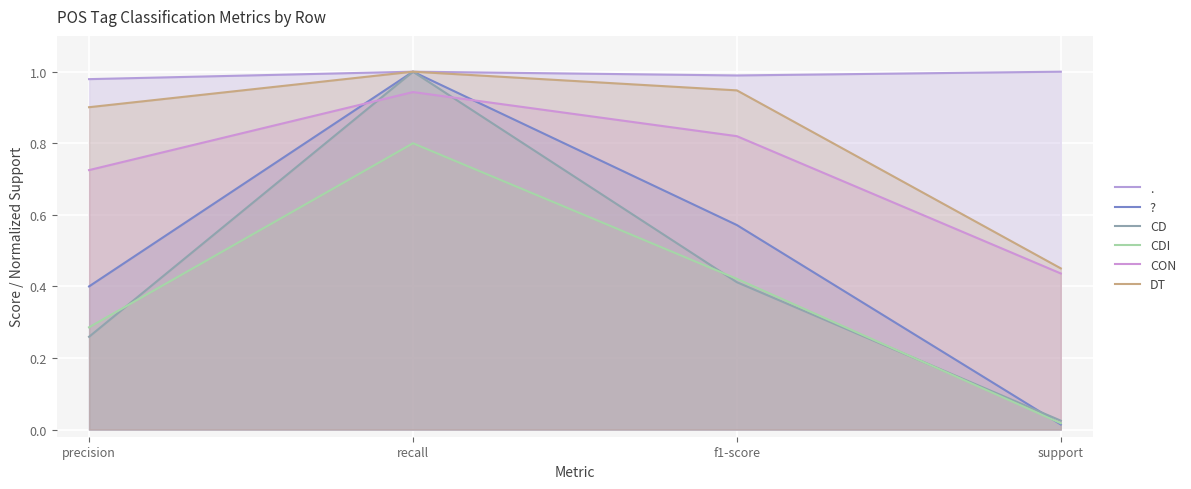

True or false: DT has a value of 0.9 at precision.

True